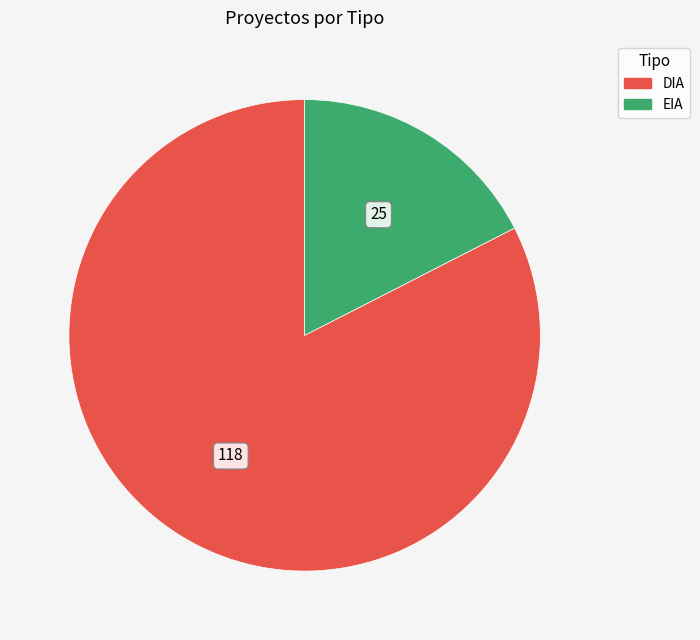

Is there any slice that represents more than half of the pie?

Yes